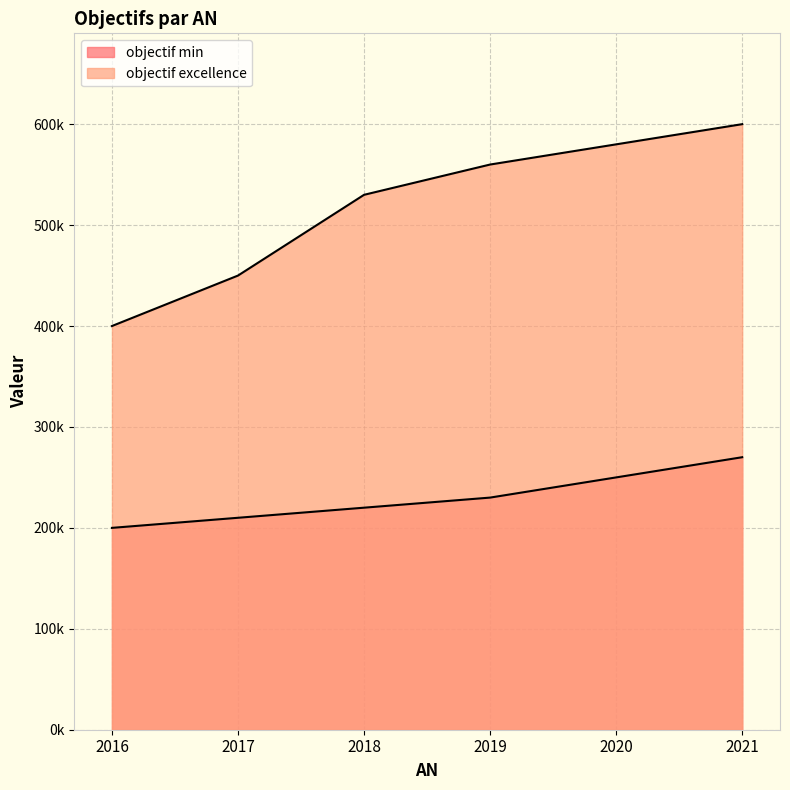

How many lines are shown in the chart?

2